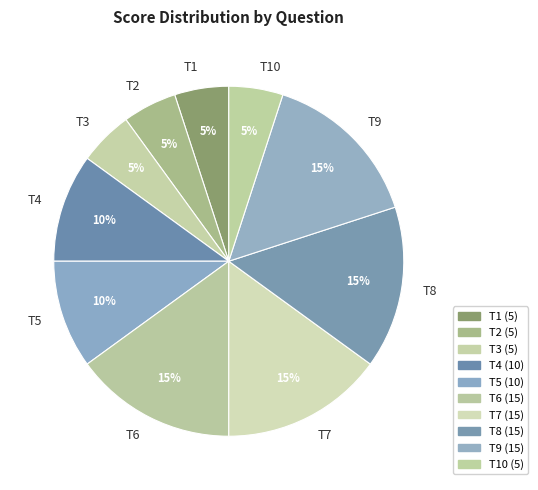

Does any single category account for the majority?

No